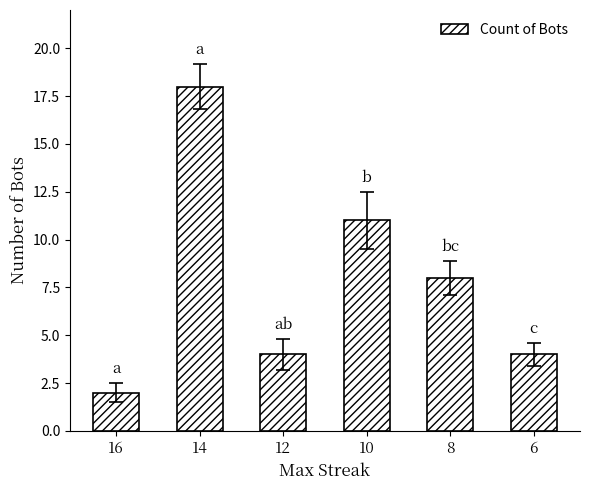

The chart shows a value of 2 at 12. True or false?

False